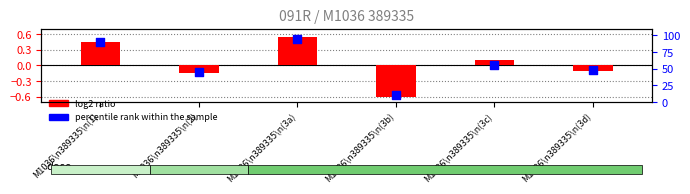

At which category is the sum across all series the highest?

M1036\n389335\n(3a)